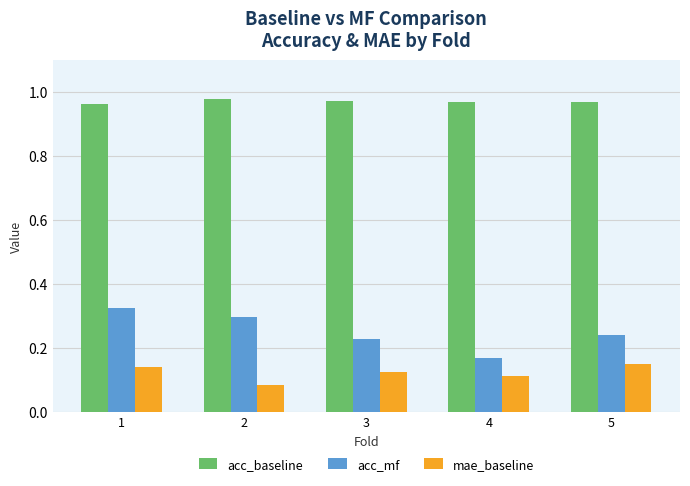

At 5, list the series in order from smallest to largest.

mae_baseline, acc_mf, acc_baseline